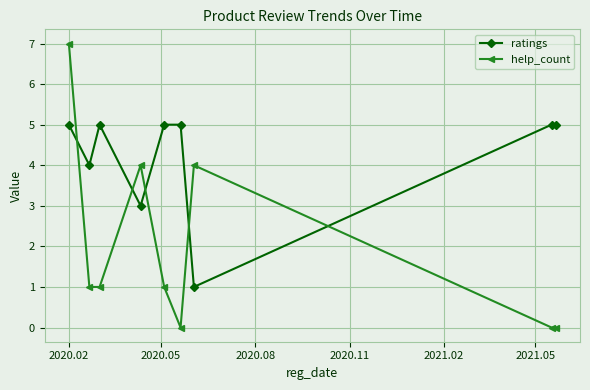

What is the maximum value shown in the chart?

7